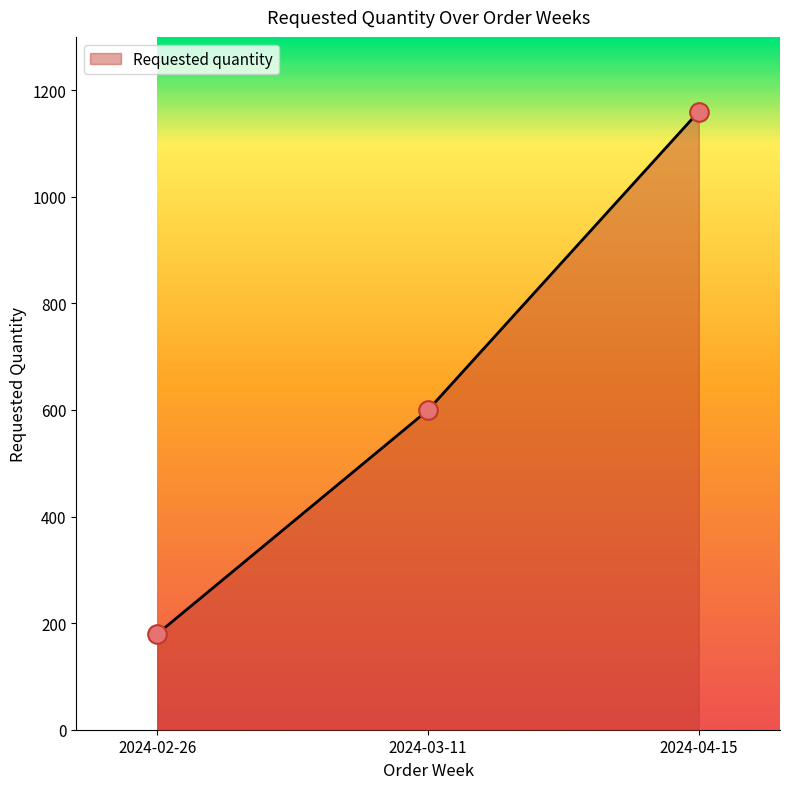

What is the ratio of the value at 2024-03-11 to the value at 2024-04-15?

0.5